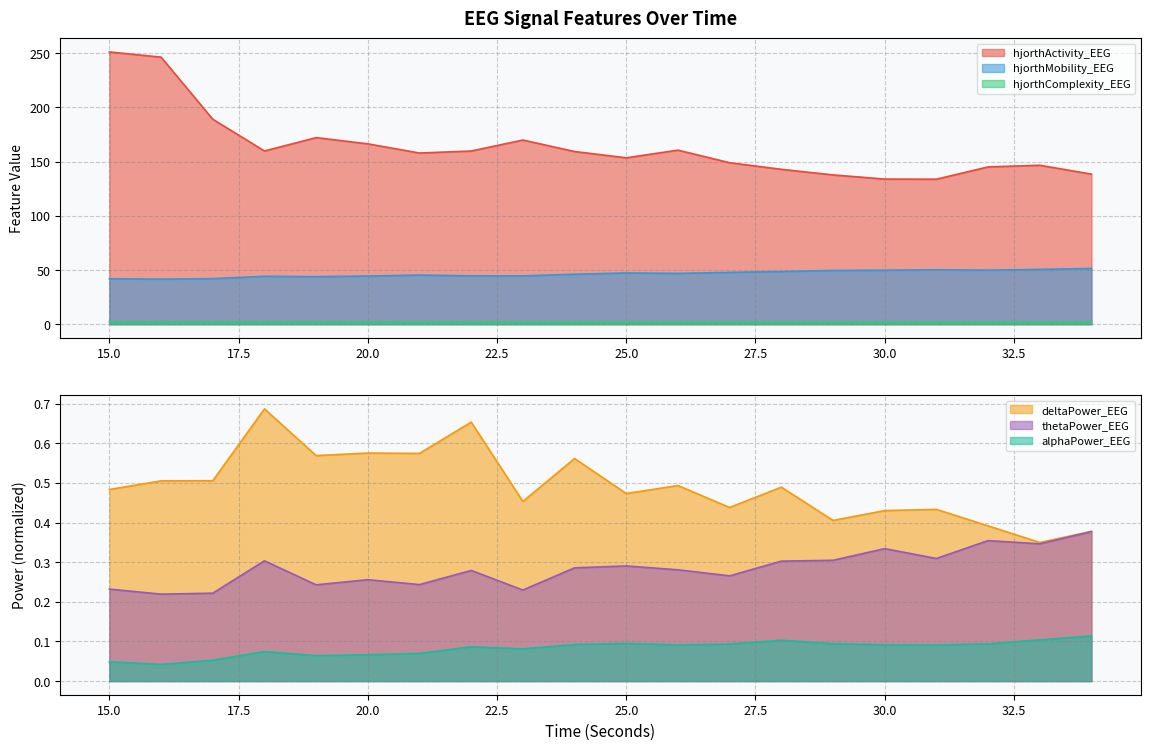

True or false: hjorthMobility_EEG and hjorthComplexity_EEG intersect in this chart.

False